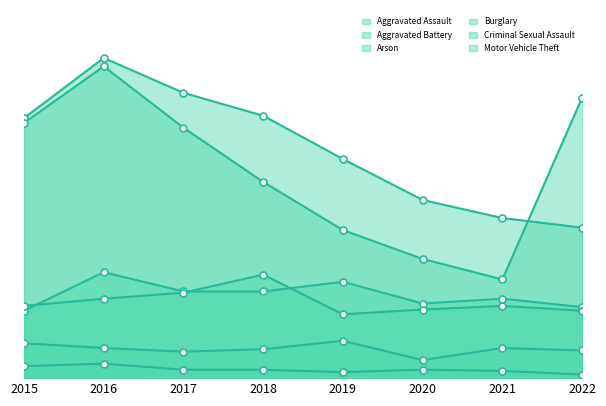

Reading right to left, list all the values displayed in this chart.

Aggravated Assault: 59	66	62	80	72	72	88	56
Aggravated Battery: 56	60	57	53	86	71	66	60
Arson: 3	6	7	5	7	7	12	10
Burglary: 125	133	148	182	218	237	266	216
Criminal Sexual Assault: 23	25	15	31	24	22	25	29
Motor Vehicle Theft: 233	82	99	123	163	208	259	212